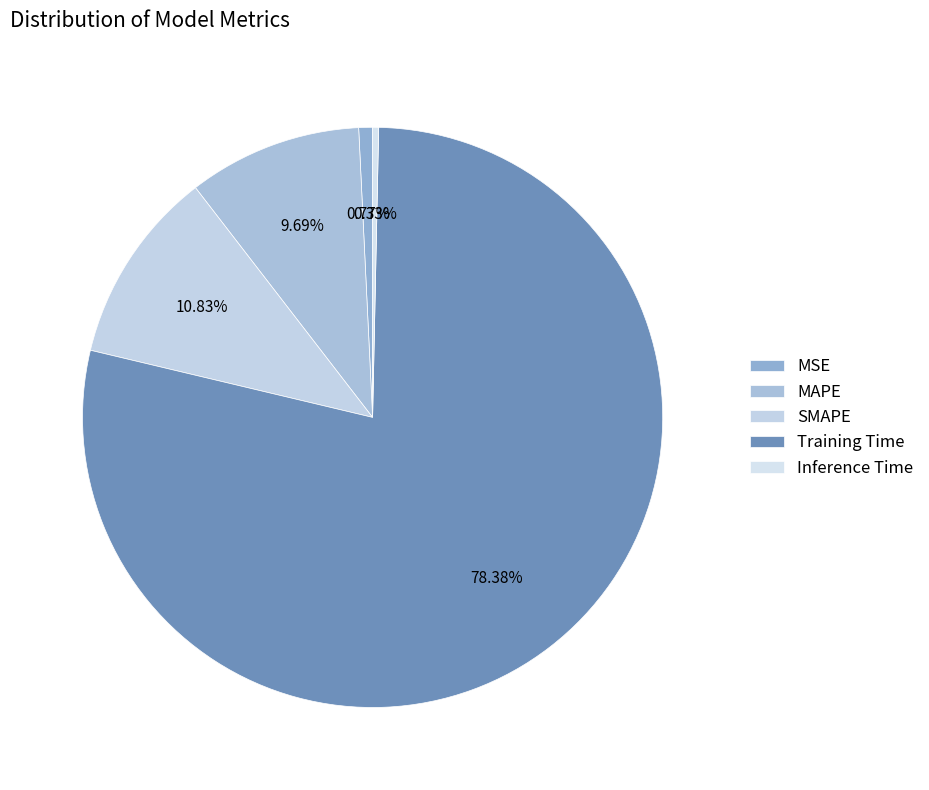

Which has a higher value, MSE or SMAPE?

SMAPE